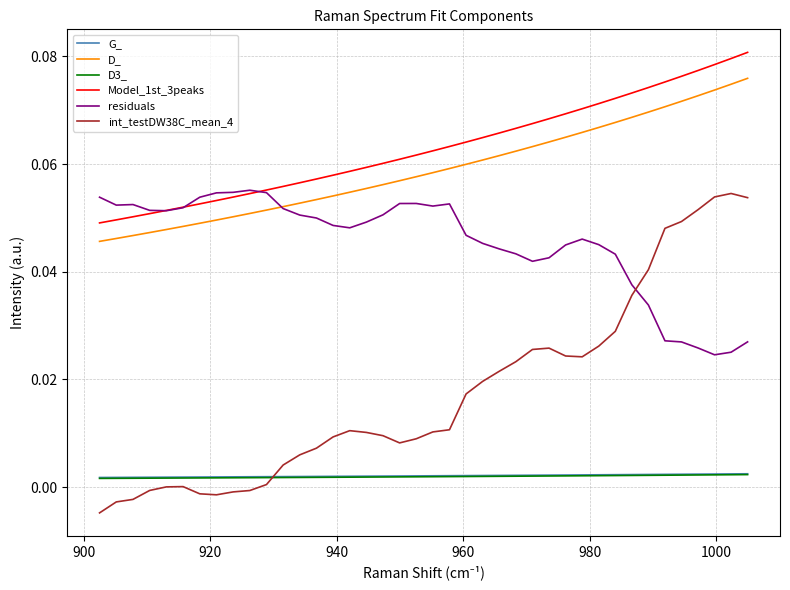

True or false: D_ and residuals cross at least once.

True